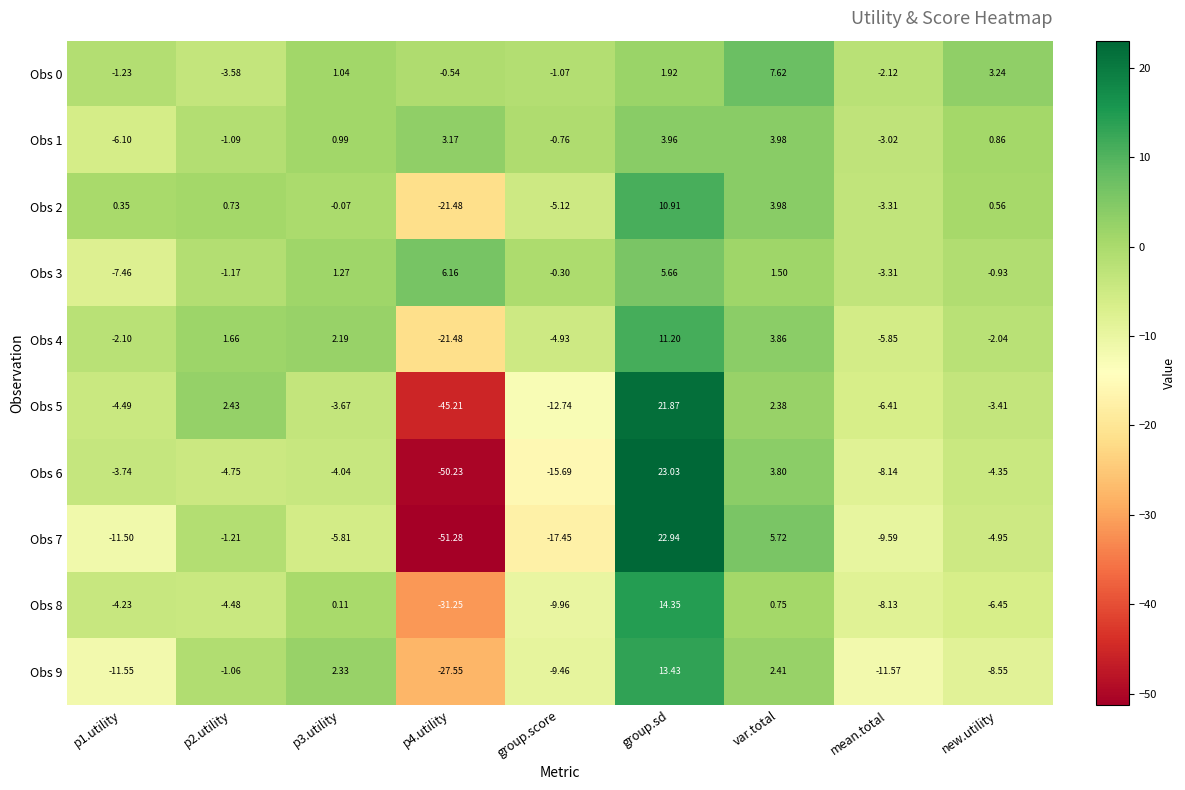

Is the value of Obs 1 at p2.utility greater than the value of Obs 9 at p2.utility?

No